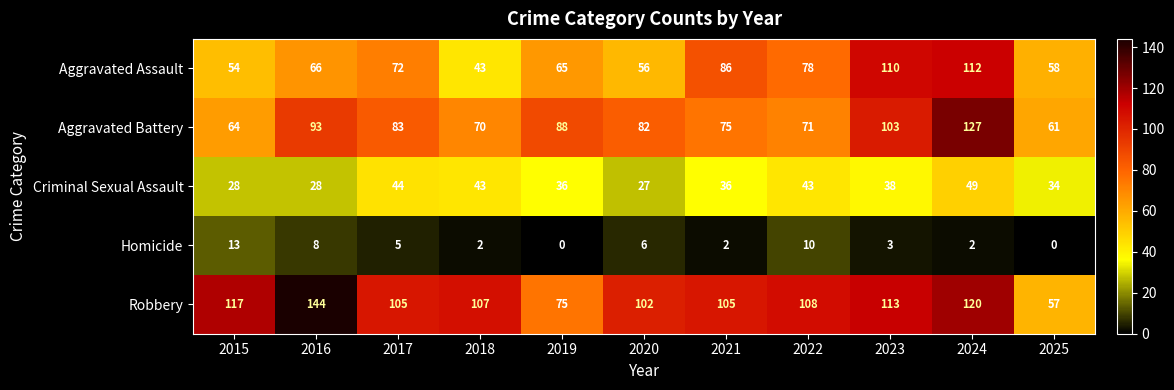

What is the difference between the maximum and minimum values in the Criminal Sexual Assault series?

22